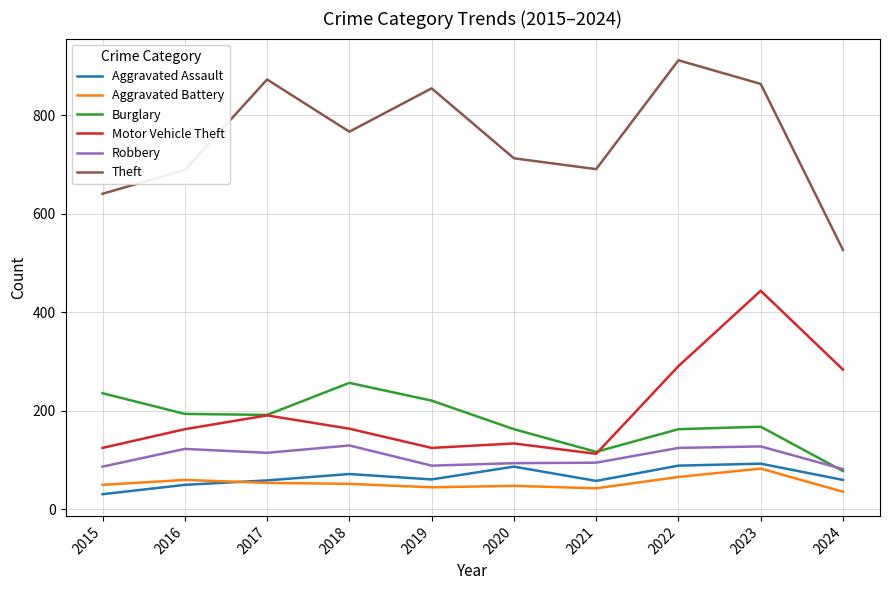

At which label does Motor Vehicle Theft reach its peak?

2023